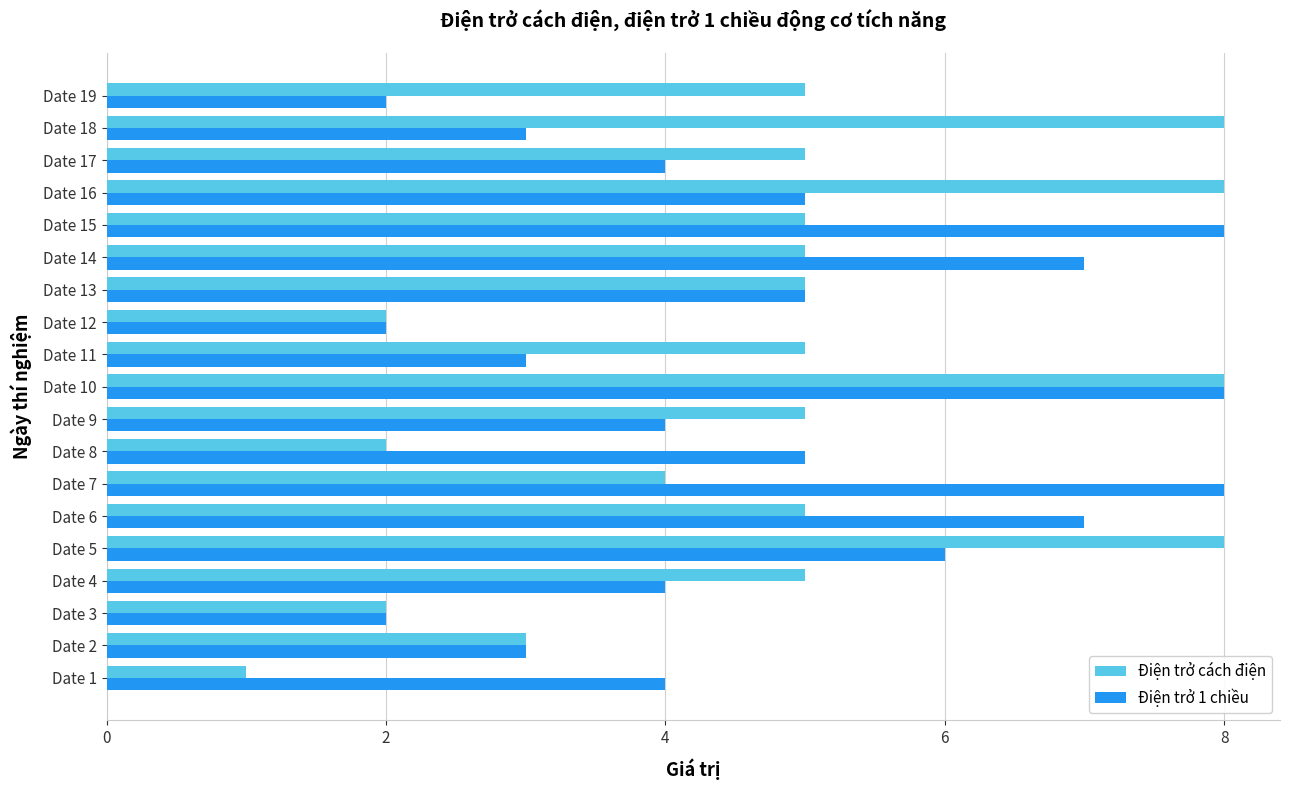

Rank the series at Date 1 from lowest to highest value.

Điện trở cách điện, Điện trở 1 chiều